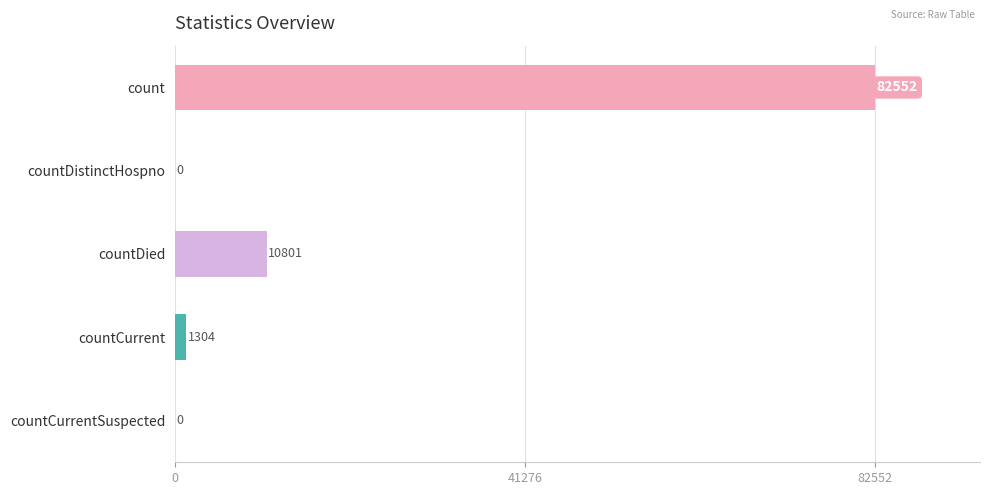

At which category does the chart reach its peak across all series?

count